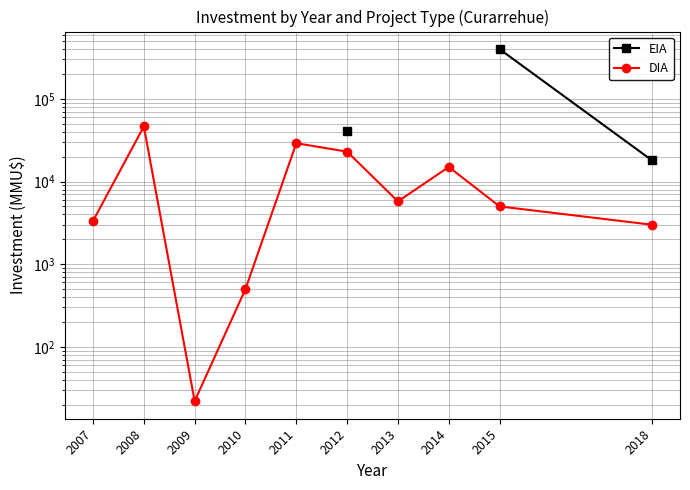

The DIA series shows 9442.9 at 2014. True or false?

False